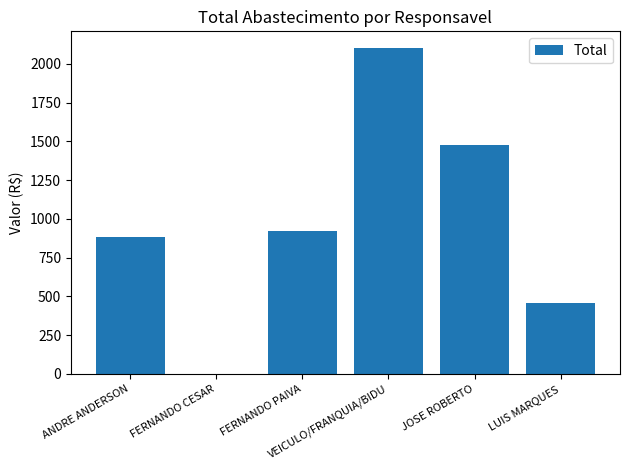

Reading right to left, transcribe all the data shown in this chart.

LUIS MARQUES=456.8	JOSE ROBERTO=1476.4	VEICULO/FRANQUIA/BIDU=2104.2	FERNANDO PAIVA=921.2	FERNANDO CESAR=0.0	ANDRE ANDERSON=880.3